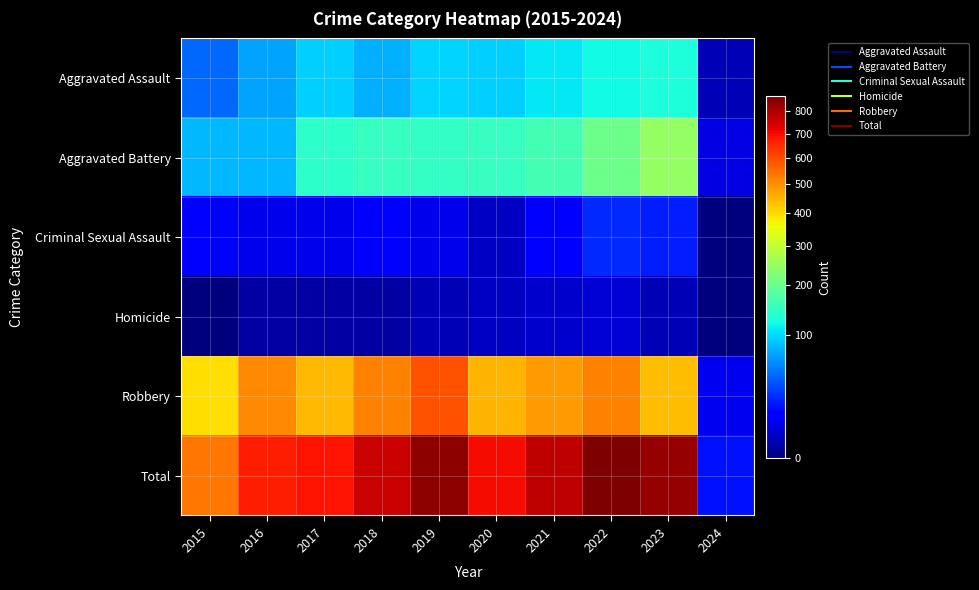

How many data points does each series have?

10